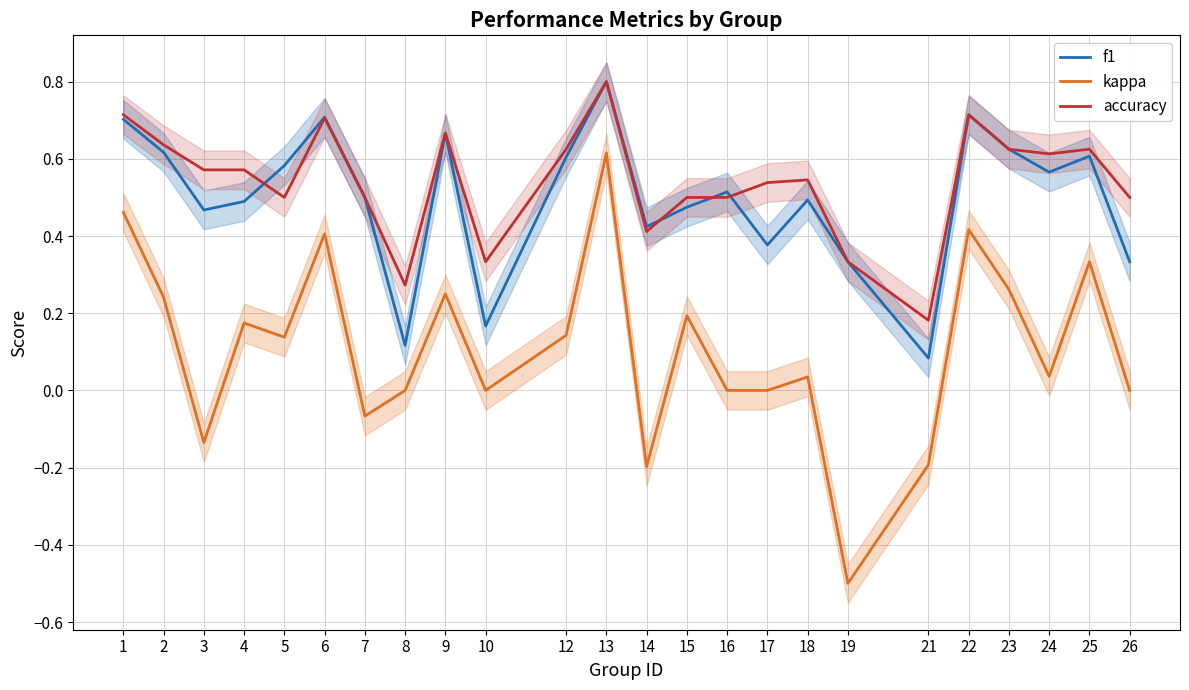

Count the number of categories in the chart.

24